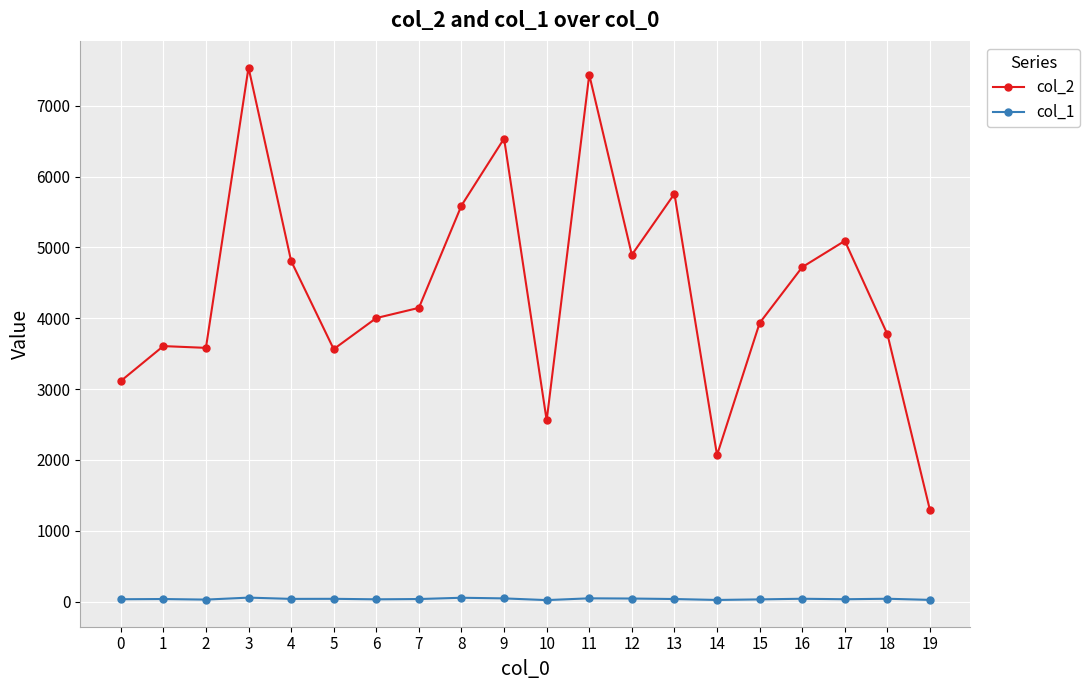

True or false: col_1 and col_2 intersect in this chart.

False